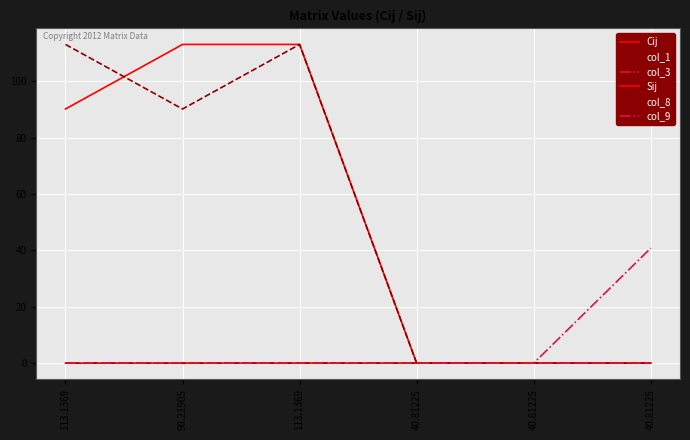

What is the greatest value displayed?

113.1